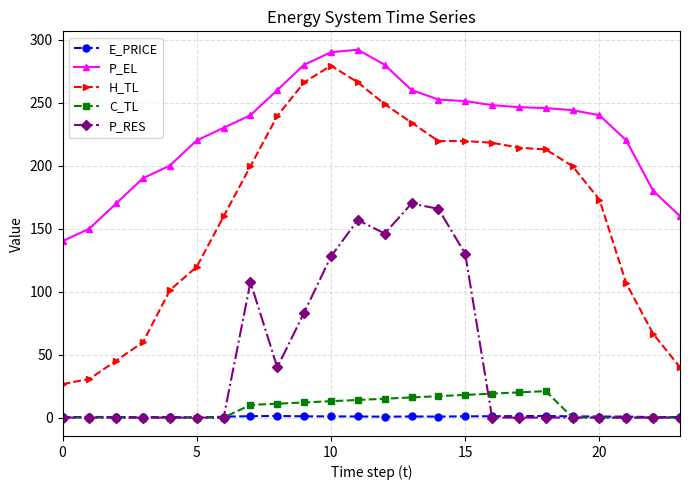

Which series has the largest range (max minus min)?

H_TL